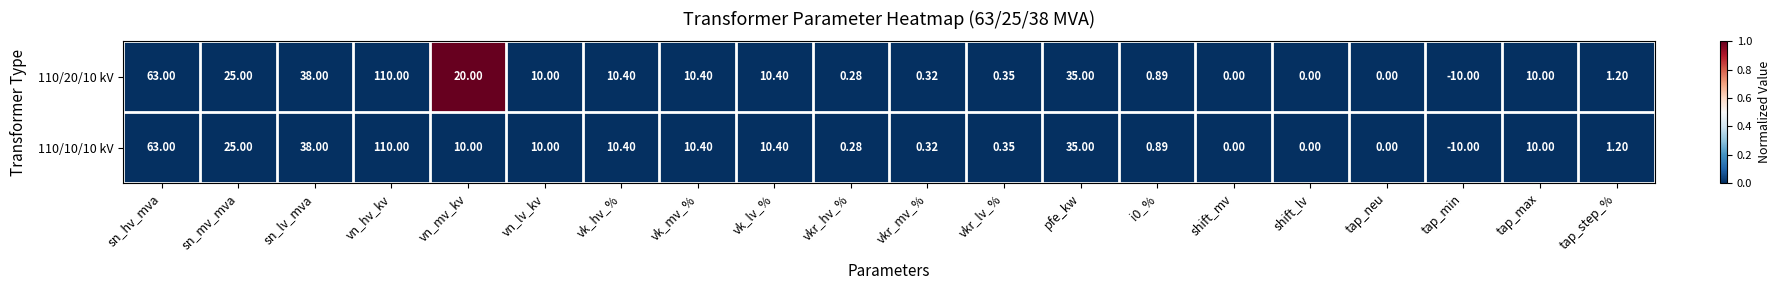

What is the greatest value displayed?

110.0